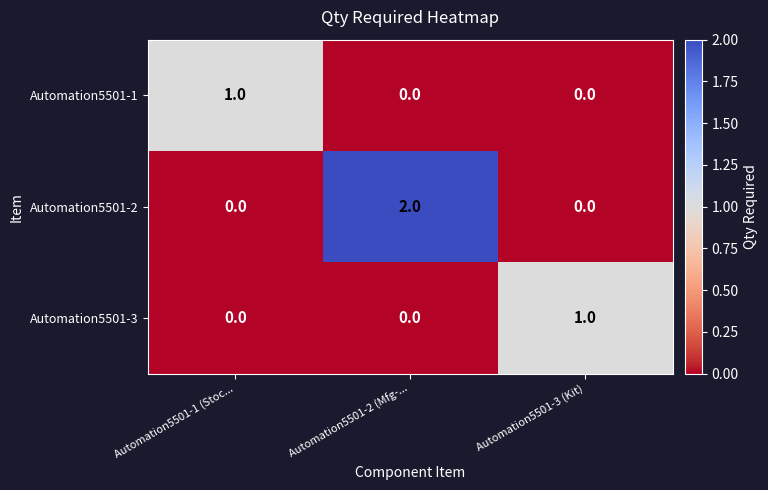

Is it true that Automation5501-1 equals -1 at Automation5501-2 (Mfg-...?

False